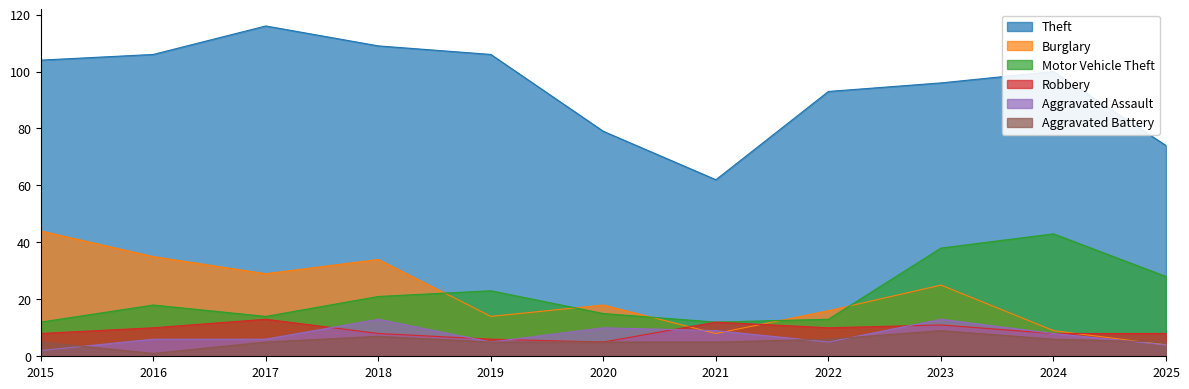

How many lines are shown in the chart?

6